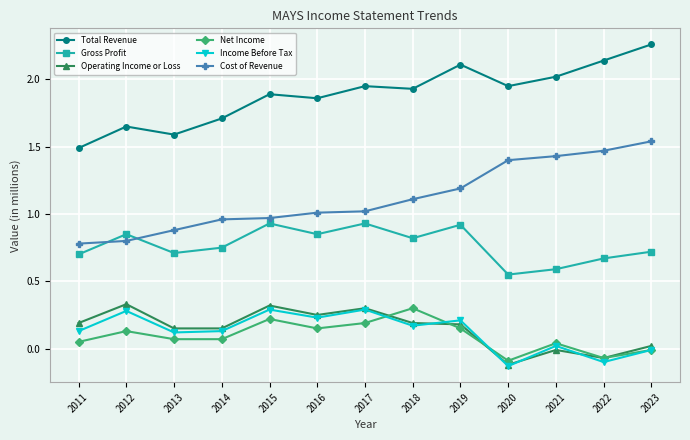

Which label corresponds to the largest value in the chart?

2023